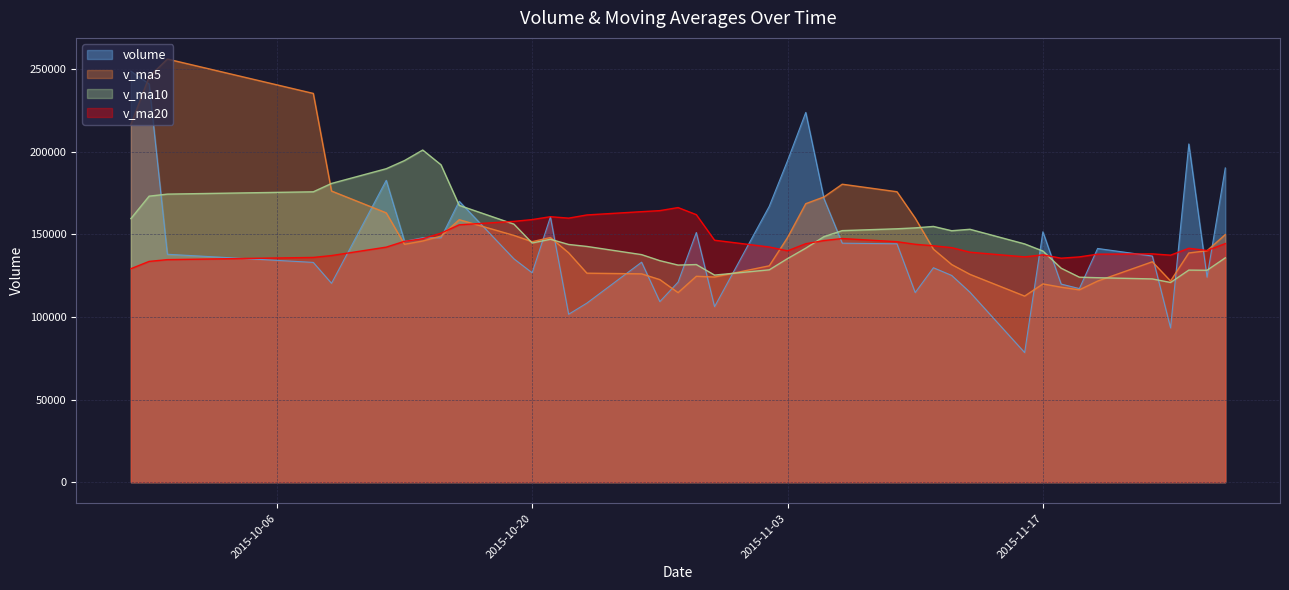

How many interior local peaks does the volume series have?

11